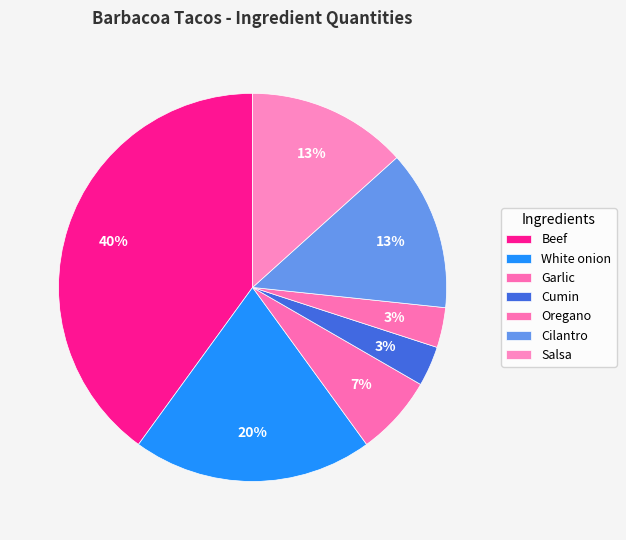

How many slices are in this pie chart?

7